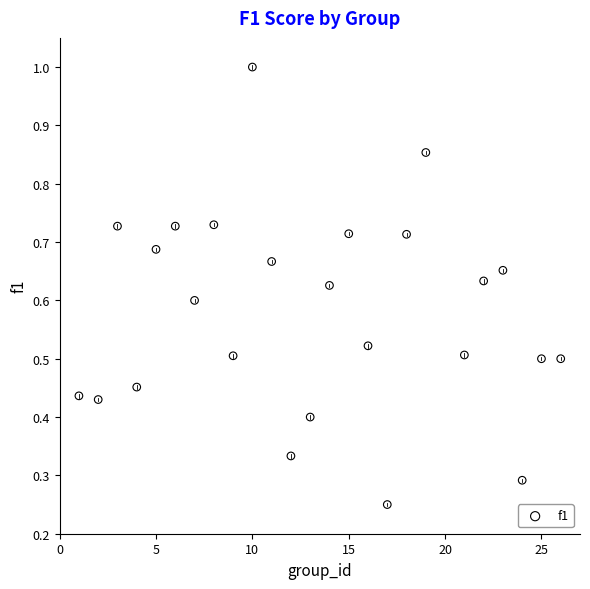

What is the range of X values (max minus min)?

25.0